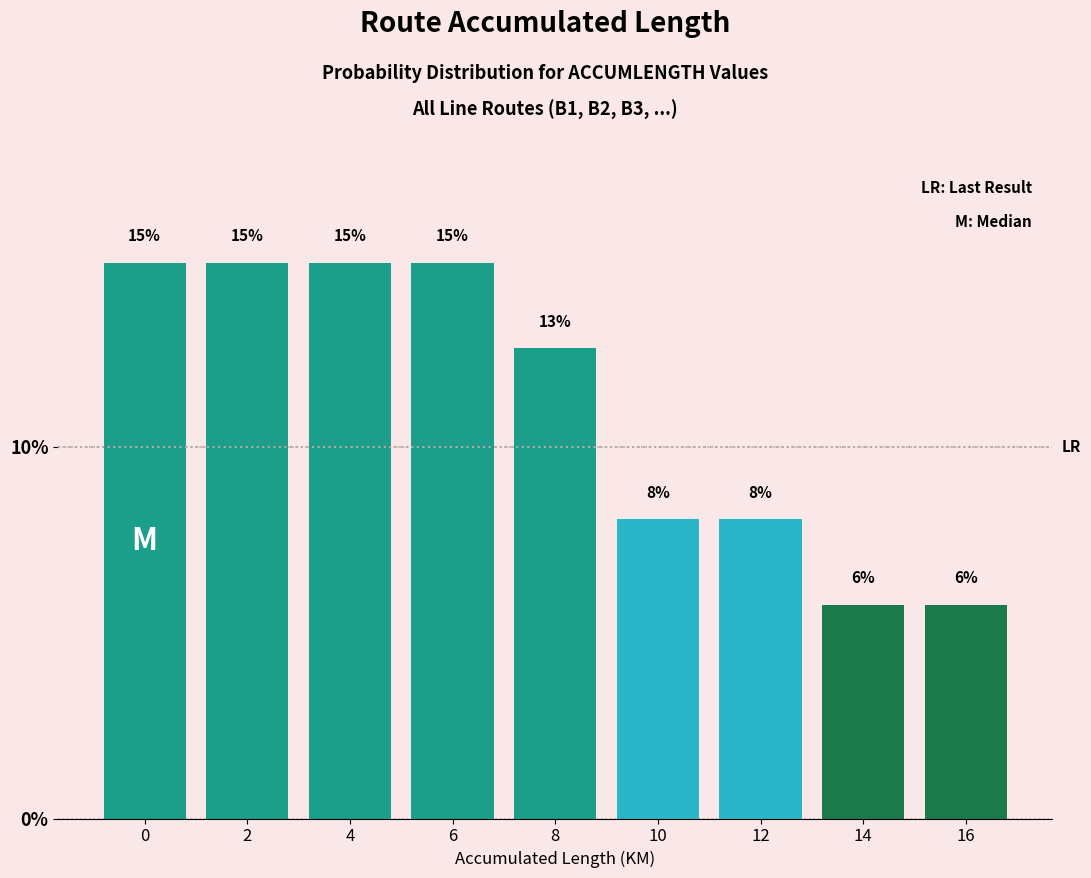

Read the value at 8.

12.6